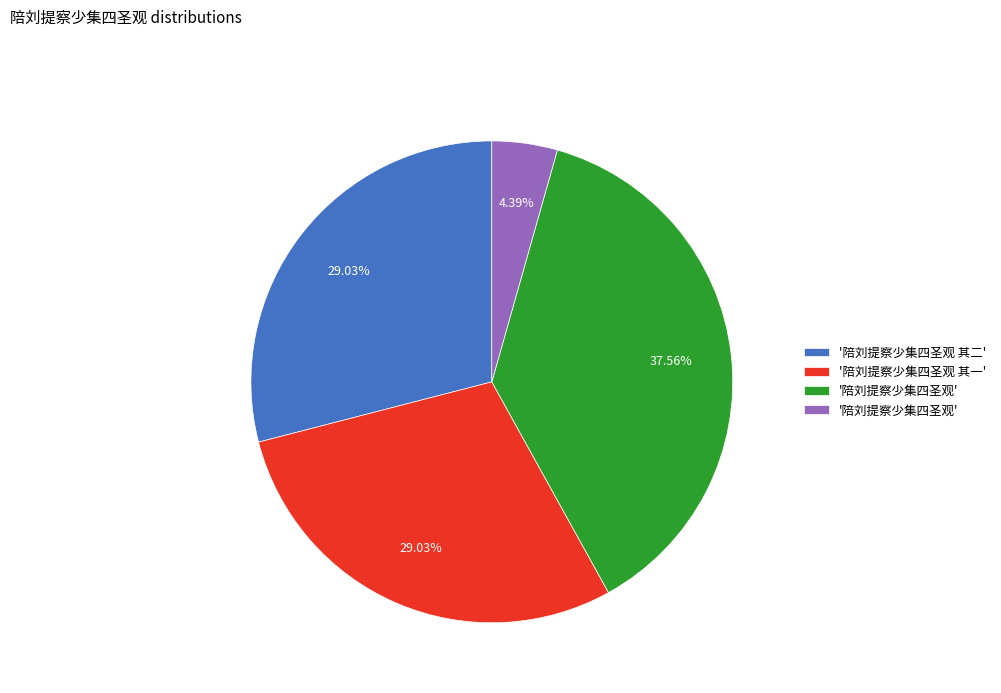

How many slices are in this pie chart?

4